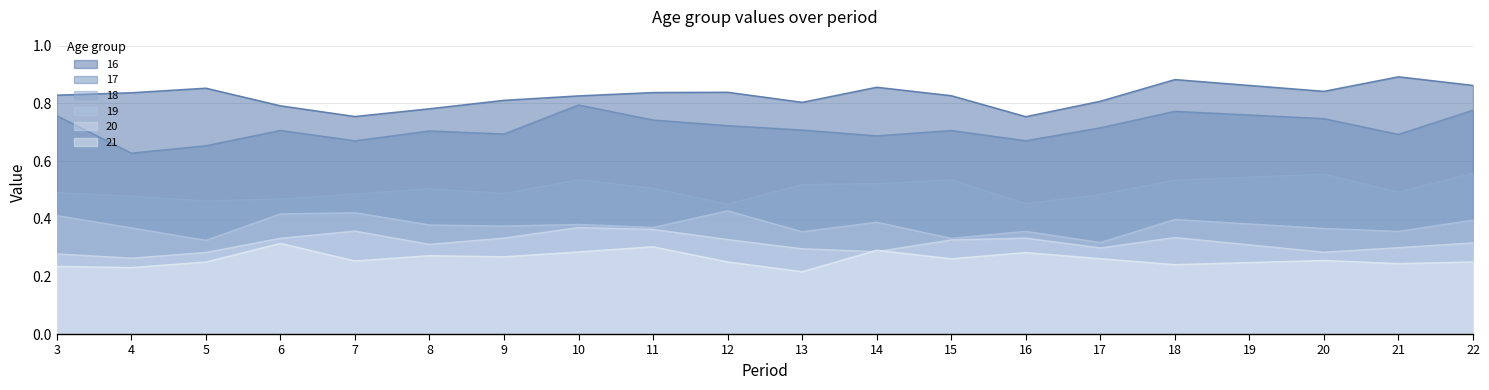

Between 3 and 14, which series saw the biggest shift?

17